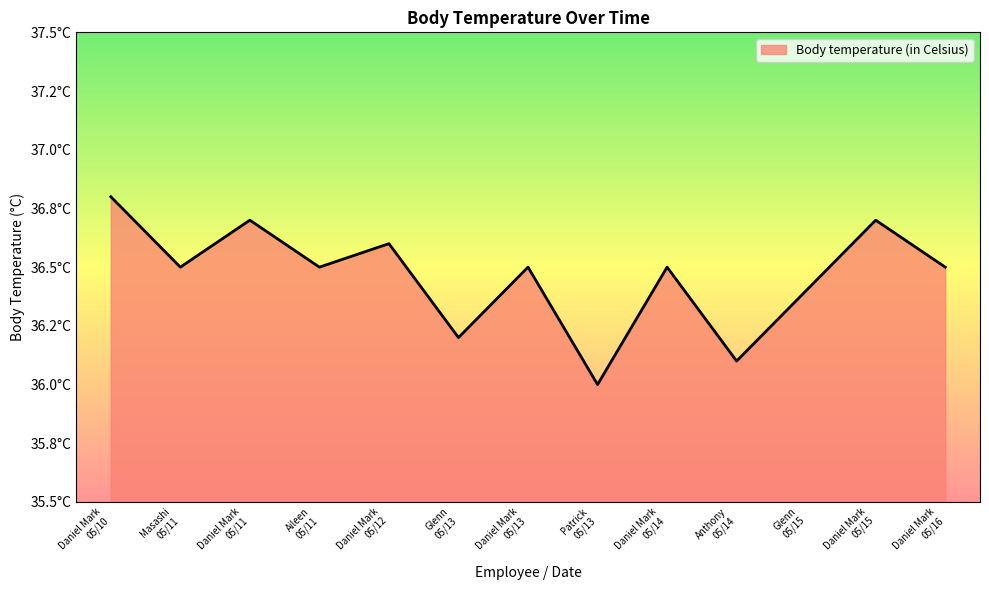

What value does the data have at Daniel Mark
05/16?

36.5